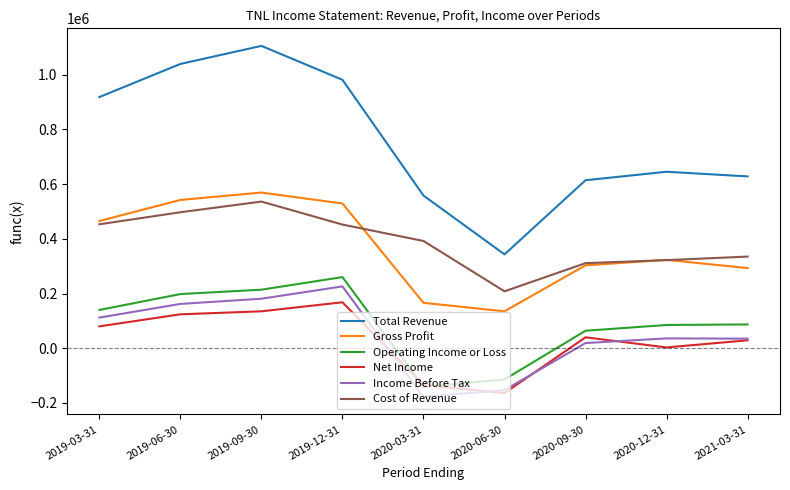

Which series has the widest spread of values?

Total Revenue